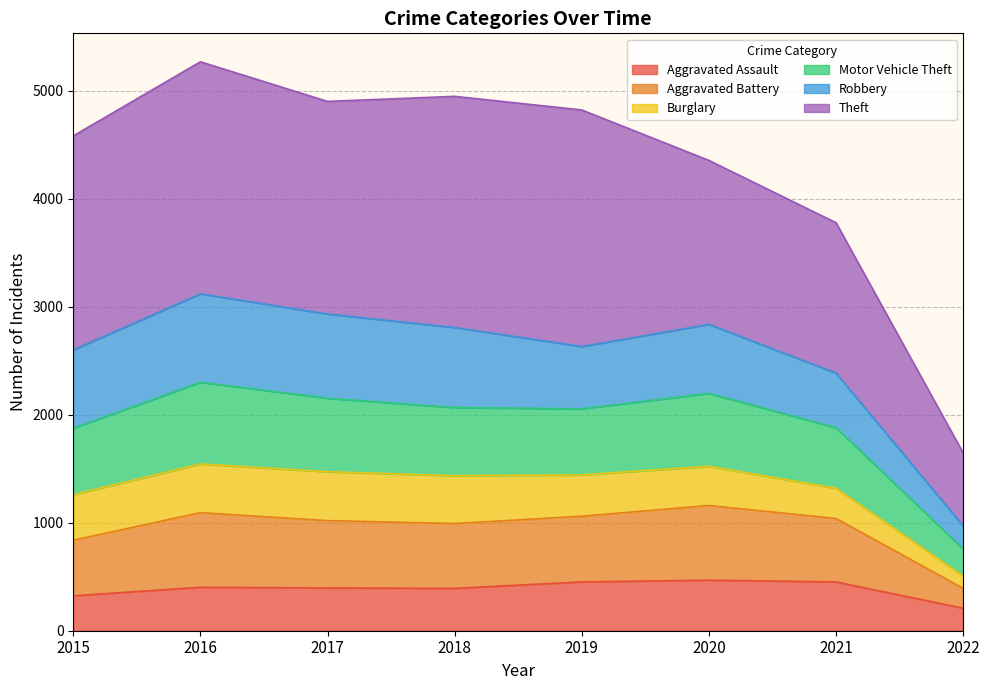

At which label does Aggravated Assault reach its minimum?

2022